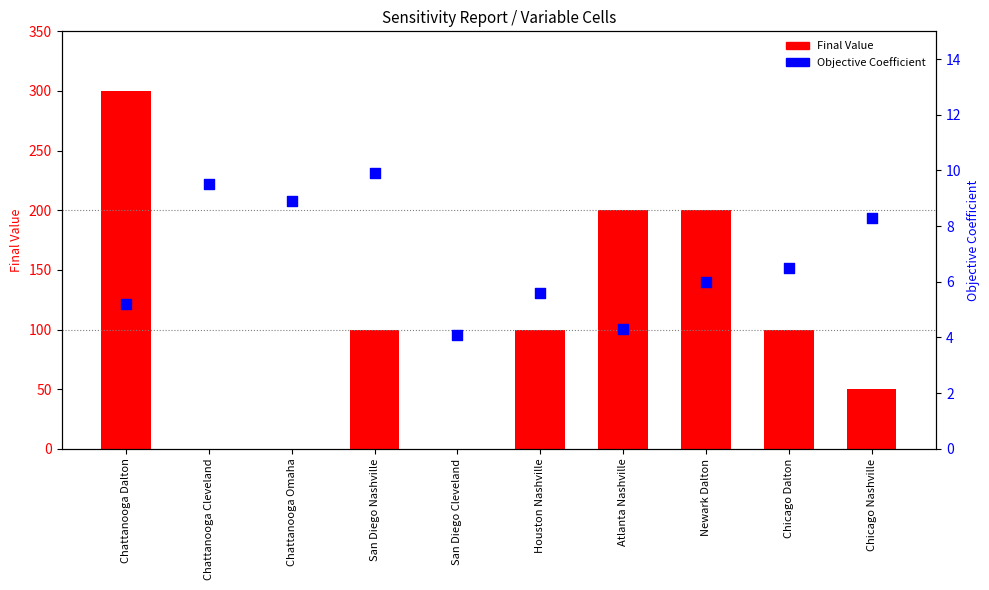

Is the value of Objective Coefficient at Chicago Dalton greater than the value of Final Value at Chattanooga Dalton?

No